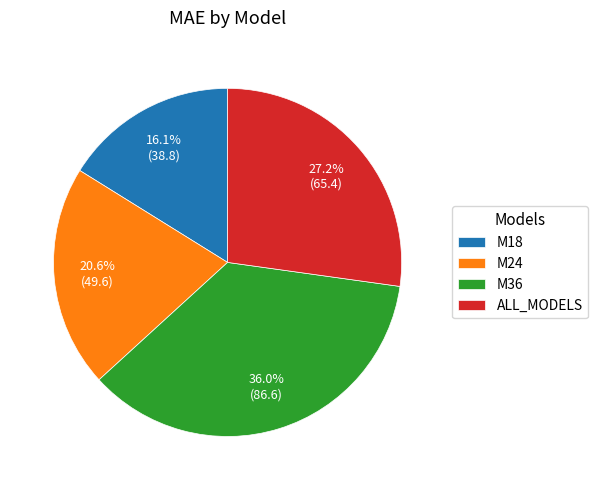

To the nearest percent, what percentage of the pie is M24?

21%